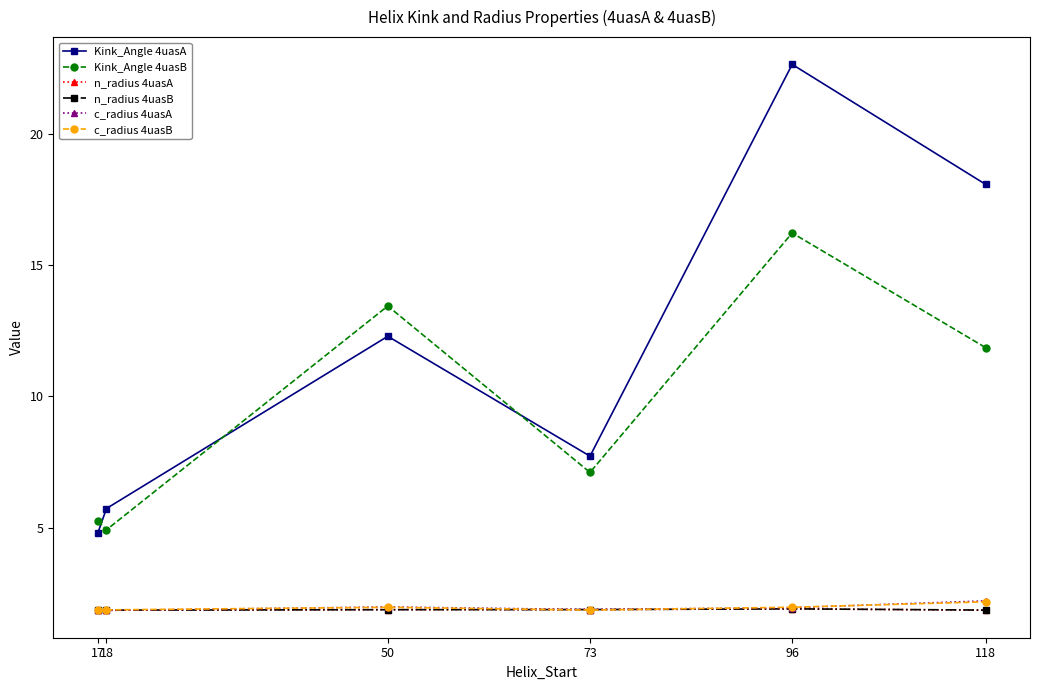

Which series has the largest total across all categories?

Kink_Angle 4uasA